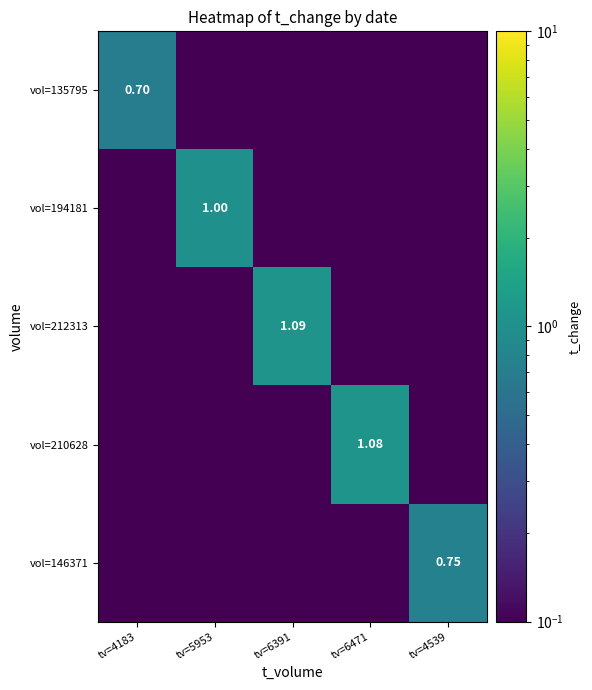

Between tv=4183 and tv=6471, which series saw the biggest shift?

vol=210628